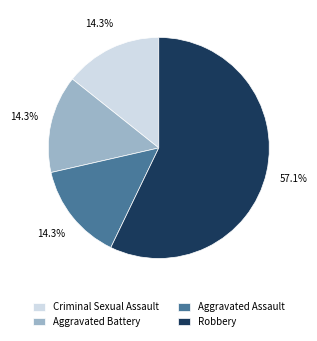

How many slices are in this pie chart?

4